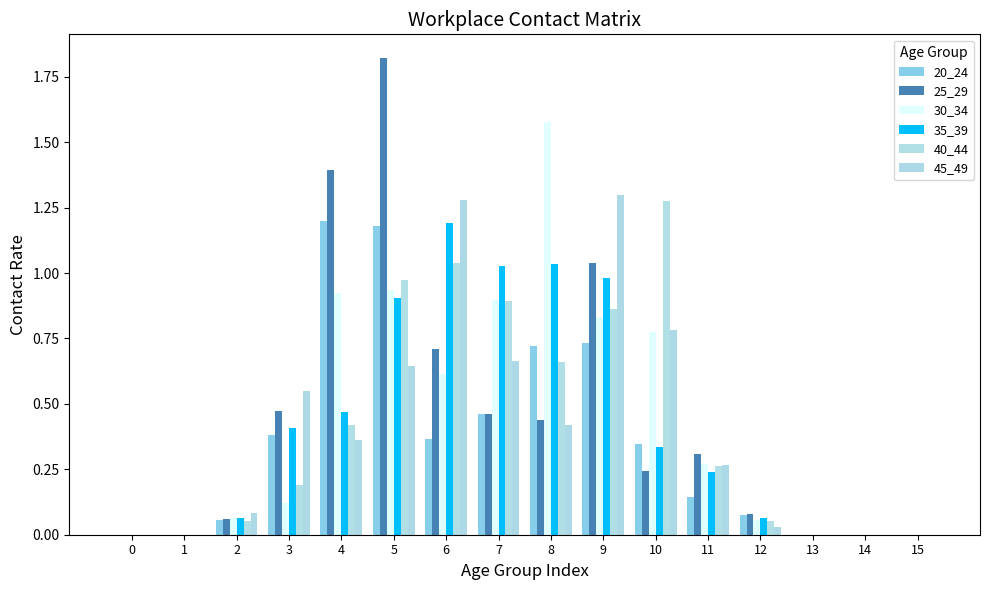

Are the bars grouped side by side (vs. stacked)?

Yes